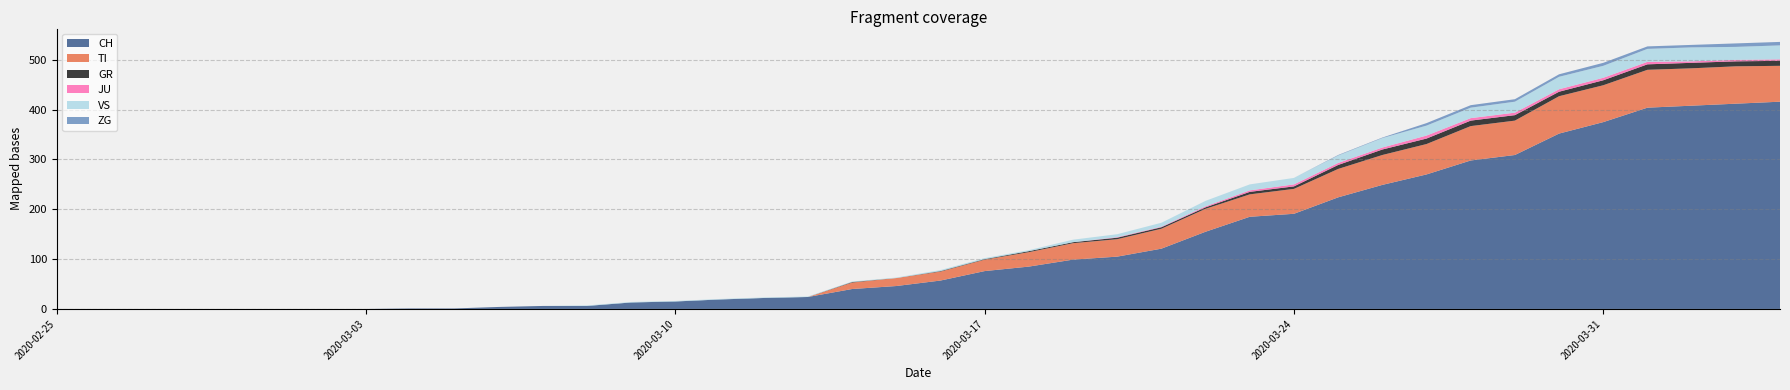

Reading left to right, what are all the values shown in this chart?

CH: 2020-02-25=0	2020-02-26=0	2020-02-27=0	2020-02-28=0	2020-02-29=0	2020-03-01=0	2020-03-02=0	2020-03-03=0	2020-03-04=1	2020-03-05=1	2020-03-06=4	2020-03-07=6	2020-03-08=6	2020-03-09=13	2020-03-10=15	2020-03-11=19	2020-03-12=22	2020-03-13=24	2020-03-14=40	2020-03-15=46	2020-03-16=57	2020-03-17=76	2020-03-18=85	2020-03-19=99	2020-03-20=105	2020-03-21=121	2020-03-22=155	2020-03-23=185	2020-03-24=191	2020-03-25=224	2020-03-26=249	2020-03-27=270	2020-03-28=298	2020-03-29=309	2020-03-30=352	2020-03-31=375	2020-04-01=404	2020-04-02=408	2020-04-03=412	2020-04-04=416
TI: 2020-02-25=0	2020-02-26=0	2020-02-27=0	2020-02-28=0	2020-02-29=0	2020-03-01=0	2020-03-02=0	2020-03-03=0	2020-03-04=0	2020-03-05=0	2020-03-06=0	2020-03-07=0	2020-03-08=0	2020-03-09=0	2020-03-10=0	2020-03-11=0	2020-03-12=0	2020-03-13=0	2020-03-14=13	2020-03-15=16	2020-03-16=18	2020-03-17=23	2020-03-18=29	2020-03-19=33	2020-03-20=35	2020-03-21=40	2020-03-22=46	2020-03-23=45	2020-03-24=50	2020-03-25=57	2020-03-26=60	2020-03-27=61	2020-03-28=69	2020-03-29=69	2020-03-30=75	2020-03-31=74	2020-04-01=76	2020-04-02=75	2020-04-03=75	2020-04-04=72
GR: 2020-02-25=0	2020-02-26=0	2020-02-27=0	2020-02-28=0	2020-02-29=0	2020-03-01=0	2020-03-02=0	2020-03-03=0	2020-03-04=0	2020-03-05=0	2020-03-06=0	2020-03-07=0	2020-03-08=0	2020-03-09=0	2020-03-10=0	2020-03-11=0	2020-03-12=0	2020-03-13=0	2020-03-14=1	2020-03-15=0	2020-03-16=1	2020-03-17=1	2020-03-18=2	2020-03-19=2	2020-03-20=3	2020-03-21=3	2020-03-22=3	2020-03-23=5	2020-03-24=5	2020-03-25=8	2020-03-26=11	2020-03-27=11	2020-03-28=11	2020-03-29=11	2020-03-30=9	2020-03-31=10	2020-04-01=11	2020-04-02=11	2020-04-03=10	2020-04-04=10
JU: 2020-02-25=0	2020-02-26=0	2020-02-27=0	2020-02-28=0	2020-02-29=0	2020-03-01=0	2020-03-02=0	2020-03-03=0	2020-03-04=0	2020-03-05=0	2020-03-06=0	2020-03-07=0	2020-03-08=0	2020-03-09=0	2020-03-10=0	2020-03-11=0	2020-03-12=0	2020-03-13=0	2020-03-14=0	2020-03-15=0	2020-03-16=0	2020-03-17=0	2020-03-18=0	2020-03-19=0	2020-03-20=1	2020-03-21=1	2020-03-22=2	2020-03-23=3	2020-03-24=4	2020-03-25=4	2020-03-26=4	2020-03-27=6	2020-03-28=5	2020-03-29=5	2020-03-30=5	2020-03-31=5	2020-04-01=5	2020-04-02=3	2020-04-03=3	2020-04-04=3
VS: 2020-02-25=0	2020-02-26=0	2020-02-27=0	2020-02-28=0	2020-02-29=0	2020-03-01=0	2020-03-02=0	2020-03-03=0	2020-03-04=0	2020-03-05=0	2020-03-06=0	2020-03-07=0	2020-03-08=1	2020-03-09=1	2020-03-10=1	2020-03-11=1	2020-03-12=1	2020-03-13=1	2020-03-14=1	2020-03-15=1	2020-03-16=2	2020-03-17=2	2020-03-18=2	2020-03-19=5	2020-03-20=6	2020-03-21=8	2020-03-22=11	2020-03-23=12	2020-03-24=13	2020-03-25=15	2020-03-26=19	2020-03-27=20	2020-03-28=21	2020-03-29=22	2020-03-30=25	2020-03-31=24	2020-04-01=26	2020-04-02=28	2020-04-03=26	2020-04-04=28
ZG: 2020-02-25=0	2020-02-26=0	2020-02-27=0	2020-02-28=0	2020-02-29=0	2020-03-01=0	2020-03-02=0	2020-03-03=0	2020-03-04=0	2020-03-05=0	2020-03-06=0	2020-03-07=0	2020-03-08=0	2020-03-09=0	2020-03-10=0	2020-03-11=0	2020-03-12=0	2020-03-13=0	2020-03-14=0	2020-03-15=0	2020-03-16=0	2020-03-17=0	2020-03-18=0	2020-03-19=0	2020-03-20=0	2020-03-21=0	2020-03-22=0	2020-03-23=0	2020-03-24=0	2020-03-25=1	2020-03-26=1	2020-03-27=5	2020-03-28=5	2020-03-29=5	2020-03-30=5	2020-03-31=6	2020-04-01=5	2020-04-02=5	2020-04-03=7	2020-04-04=7